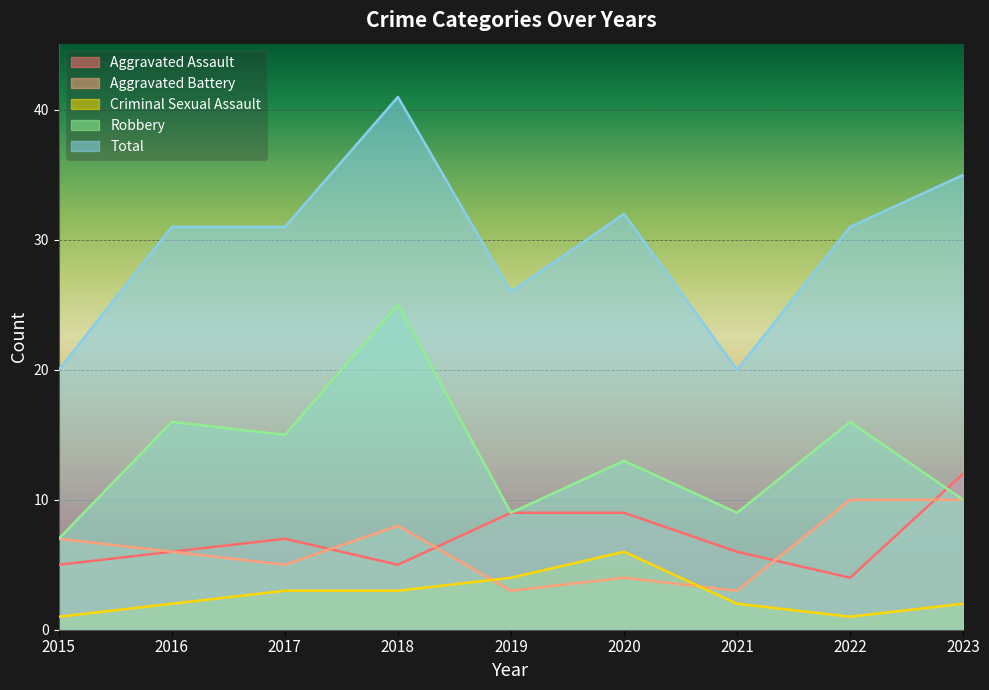

What value does the Aggravated Battery series have at 2015?

7